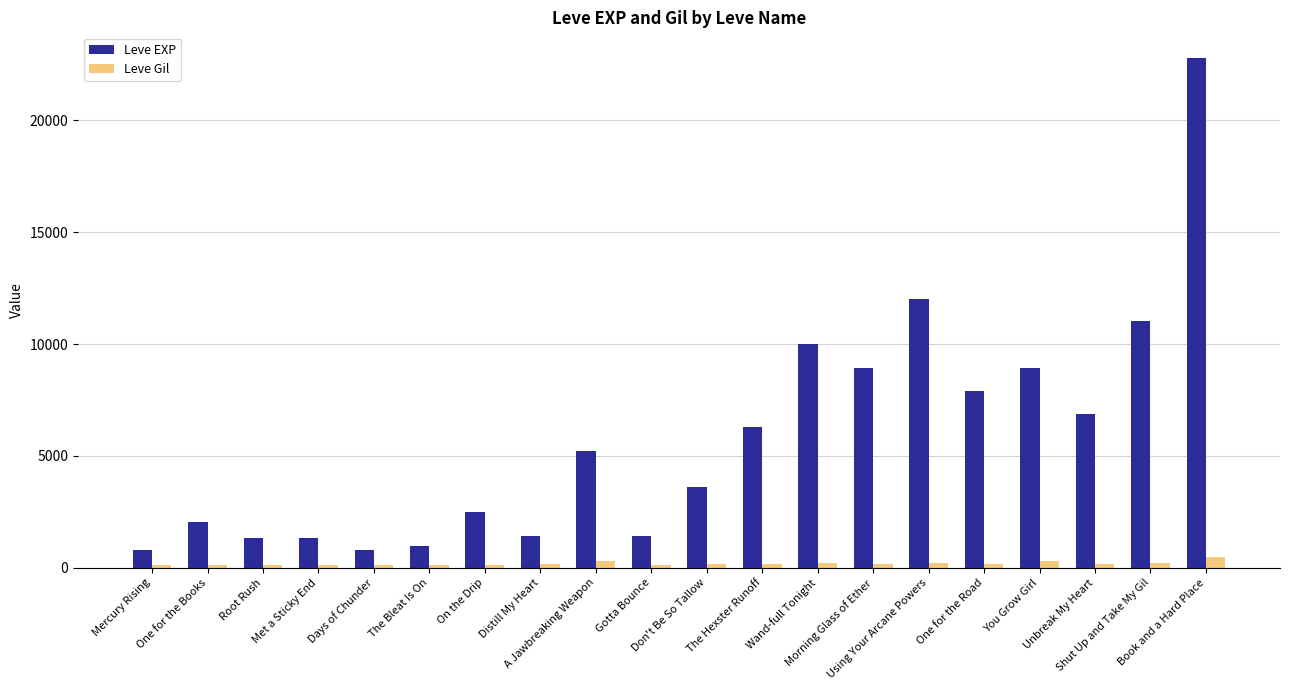

Which series has the largest total across all categories?

Leve EXP